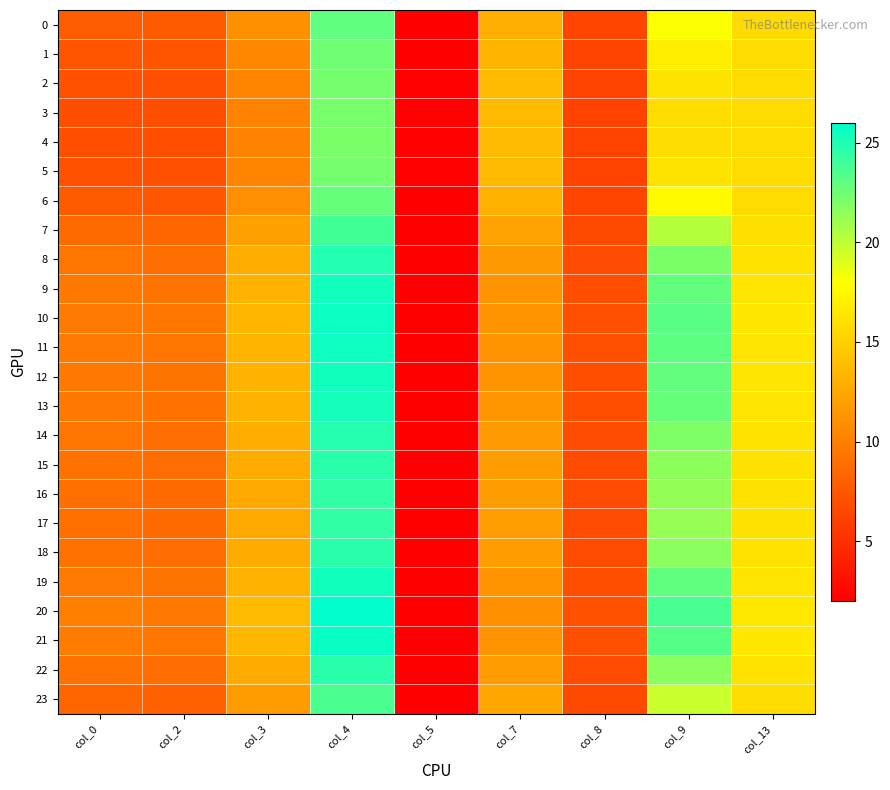

Which series has the widest spread of values?

20